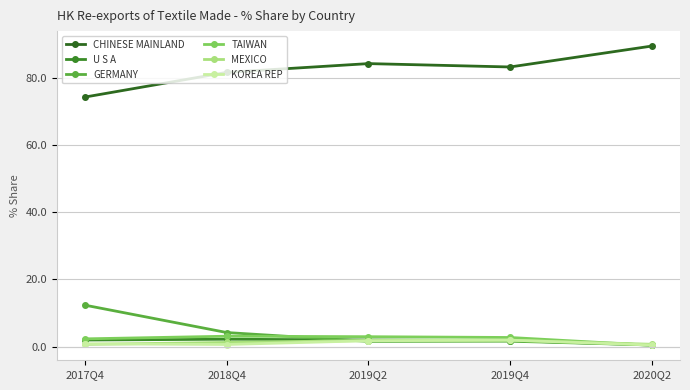

True or false: GERMANY has a value of 1.6 at 2018Q4.

False